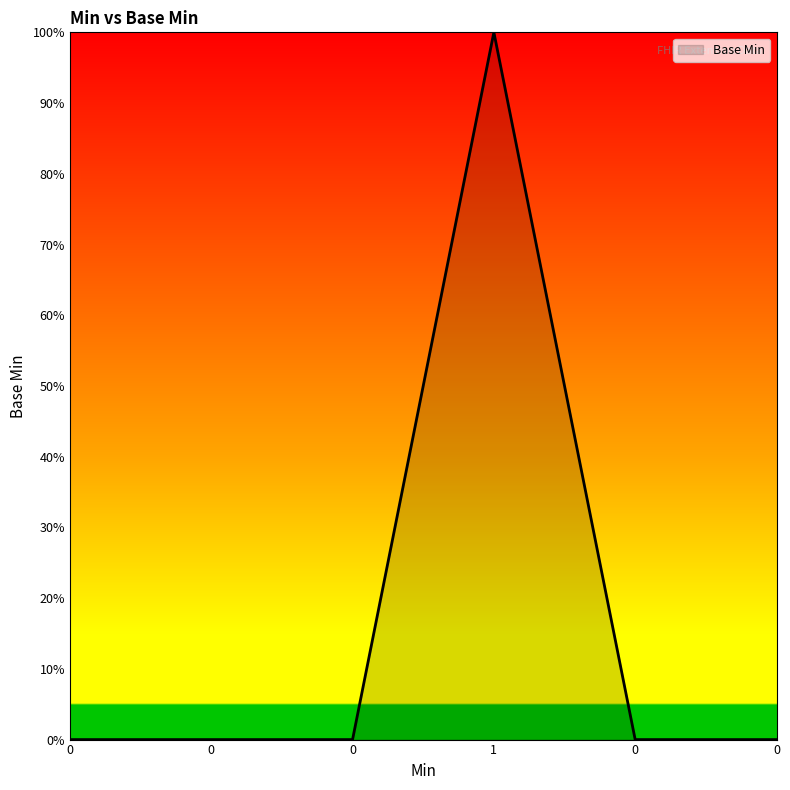

Does the chart have visible grid lines?

No